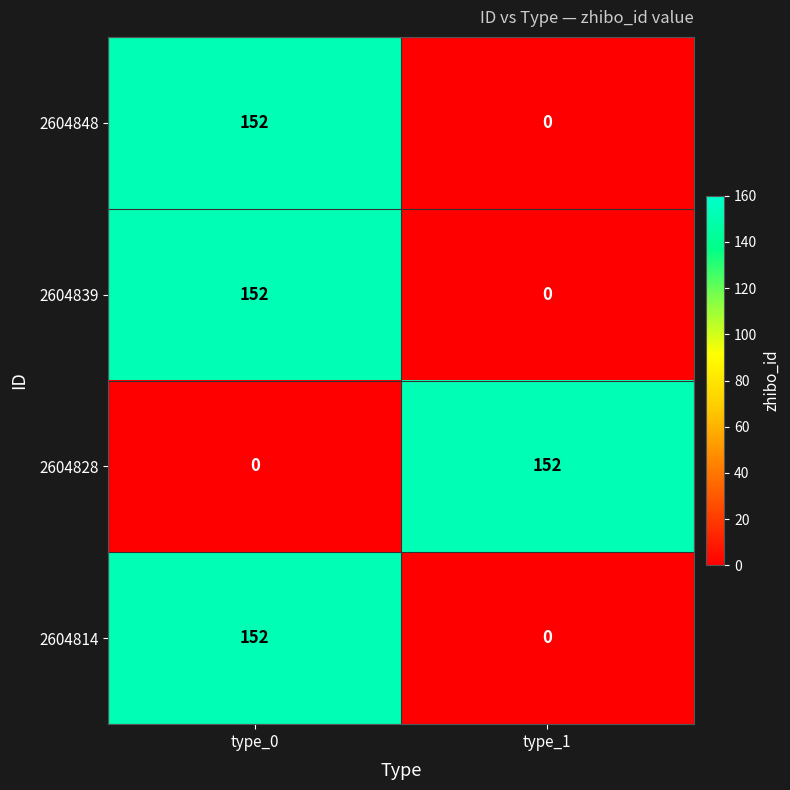

Reading left to right, what are all the values shown in this chart?

2604848: 152	0
2604839: 152	0
2604828: 0	152
2604814: 152	0